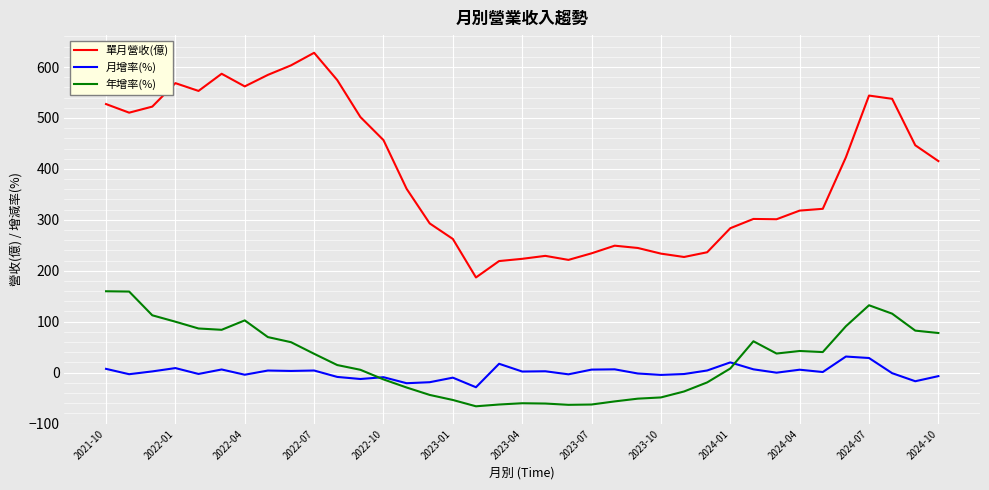

What is the smallest value displayed?

-66.2